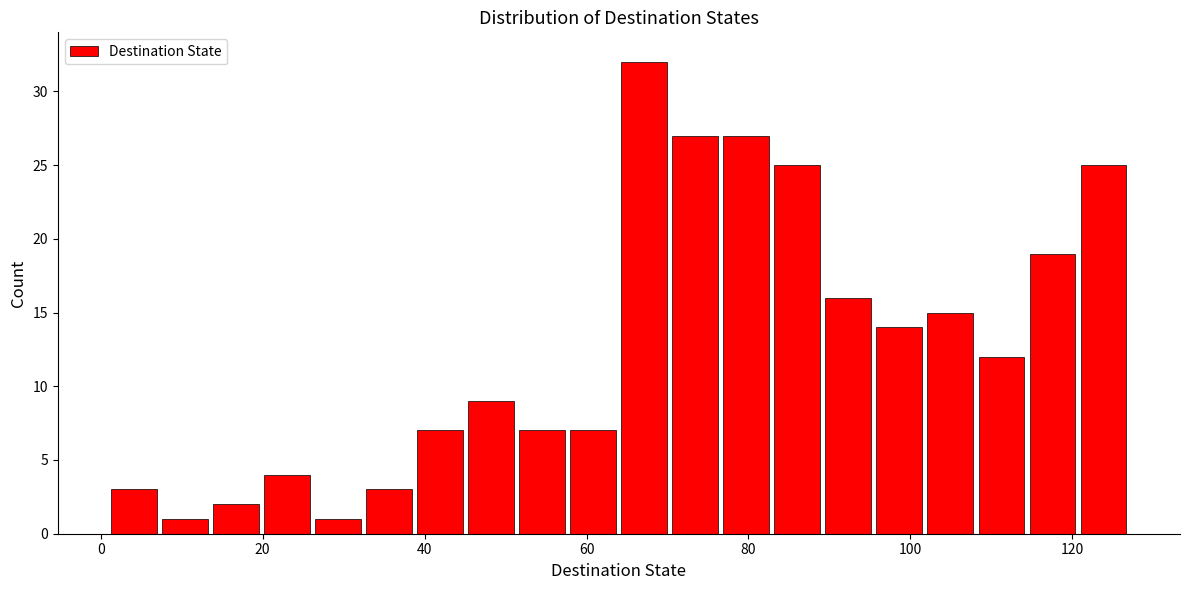

Read against the x-axis, roughly where is the centre of the tallest bar?

68